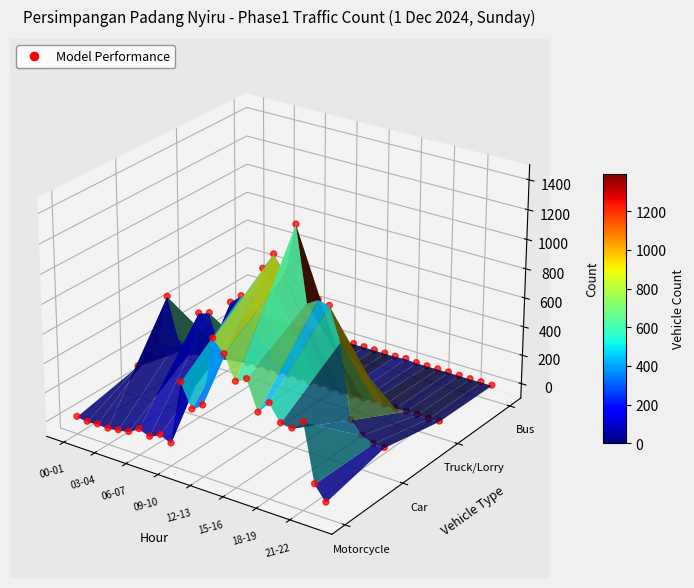

How many categories are shown in the chart?

24